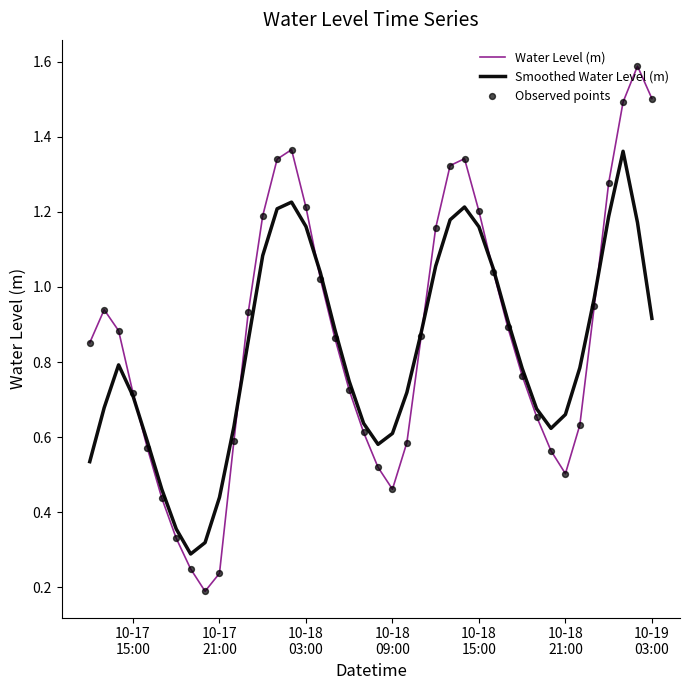

Which series has the largest total across all categories?

Water Level (m)